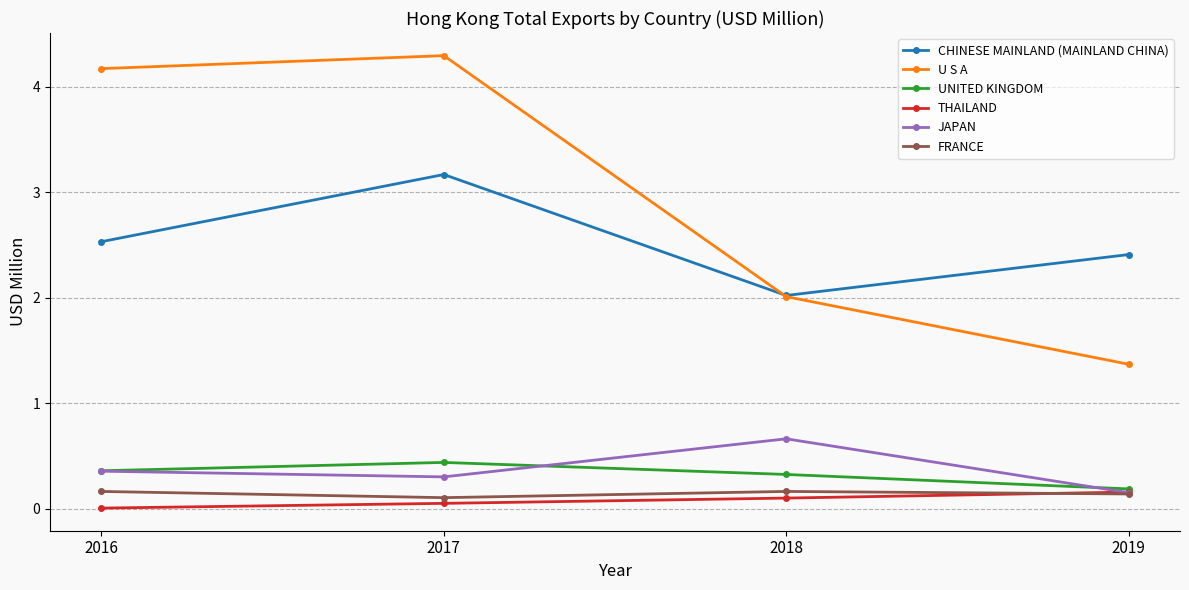

How many interior local peaks does the U S A series have?

1